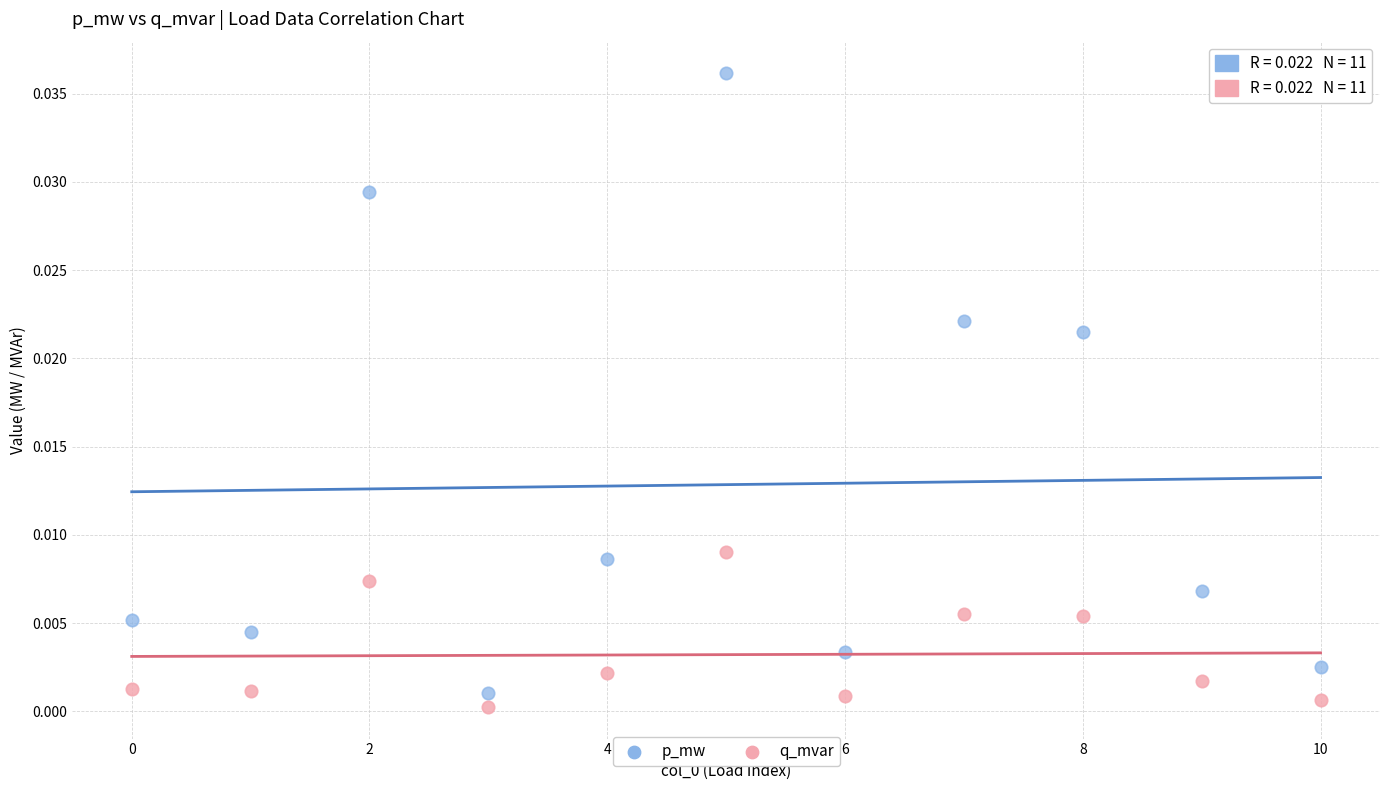

What are all the series names shown in the legend?

p_mw, q_mvar